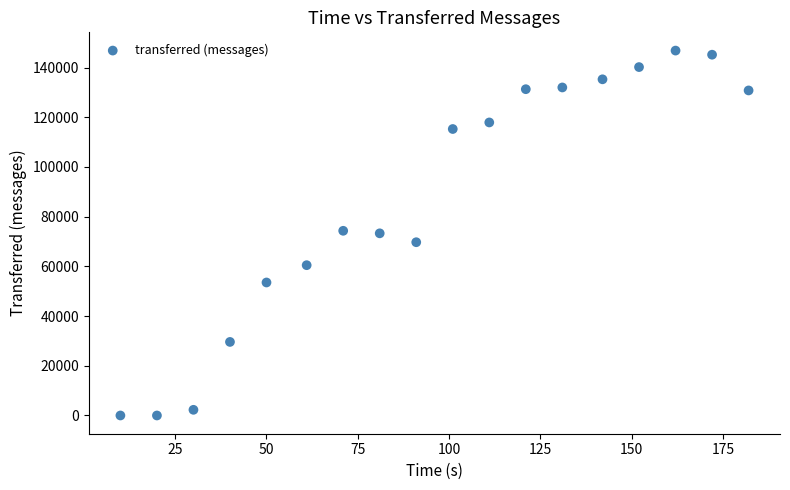

What is the range of Y values (max minus min)?

146840